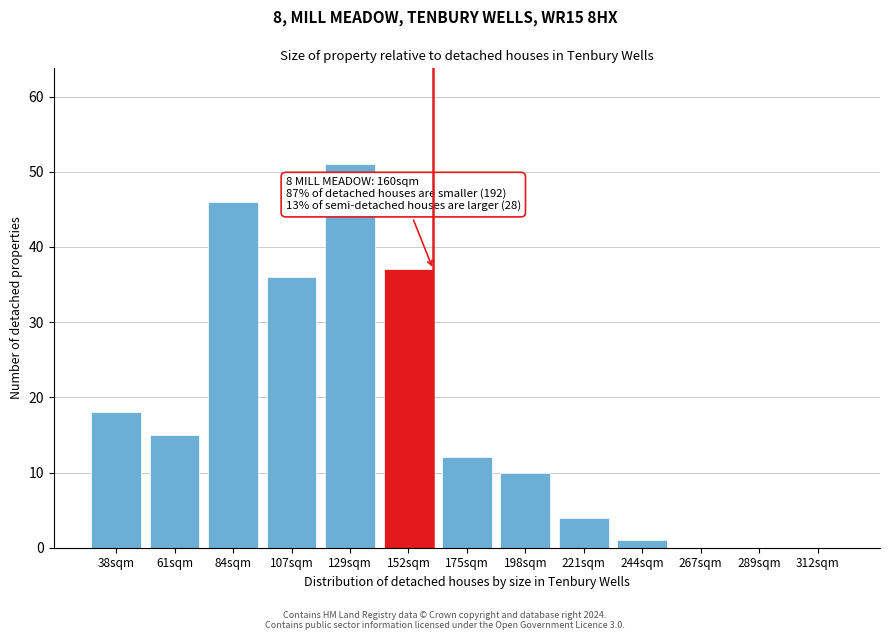

Reading left to right, what are all the values shown in this chart?

38sqm=18	61sqm=15	84sqm=46	107sqm=36	129sqm=51	152sqm=37	175sqm=12	198sqm=10	221sqm=4	244sqm=1	267sqm=0	289sqm=0	312sqm=0